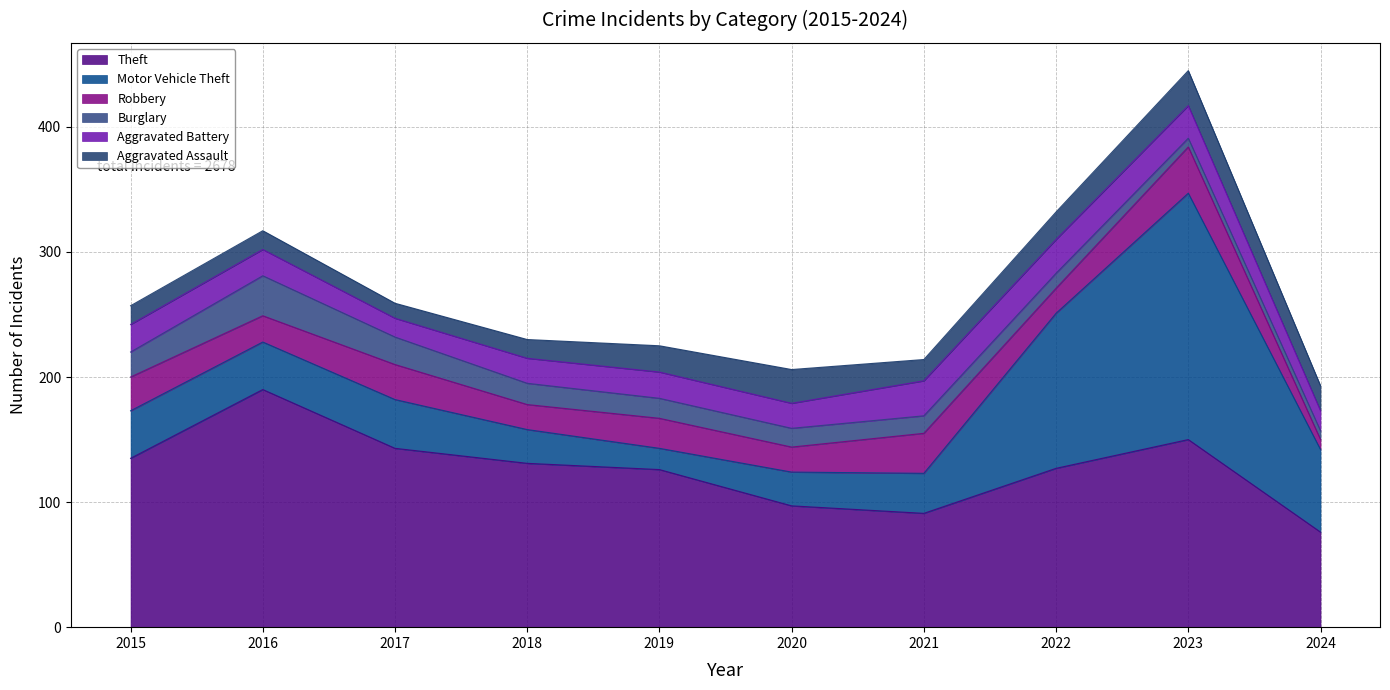

Where do Motor Vehicle Theft and Robbery first cross each other?

2018 and 2019